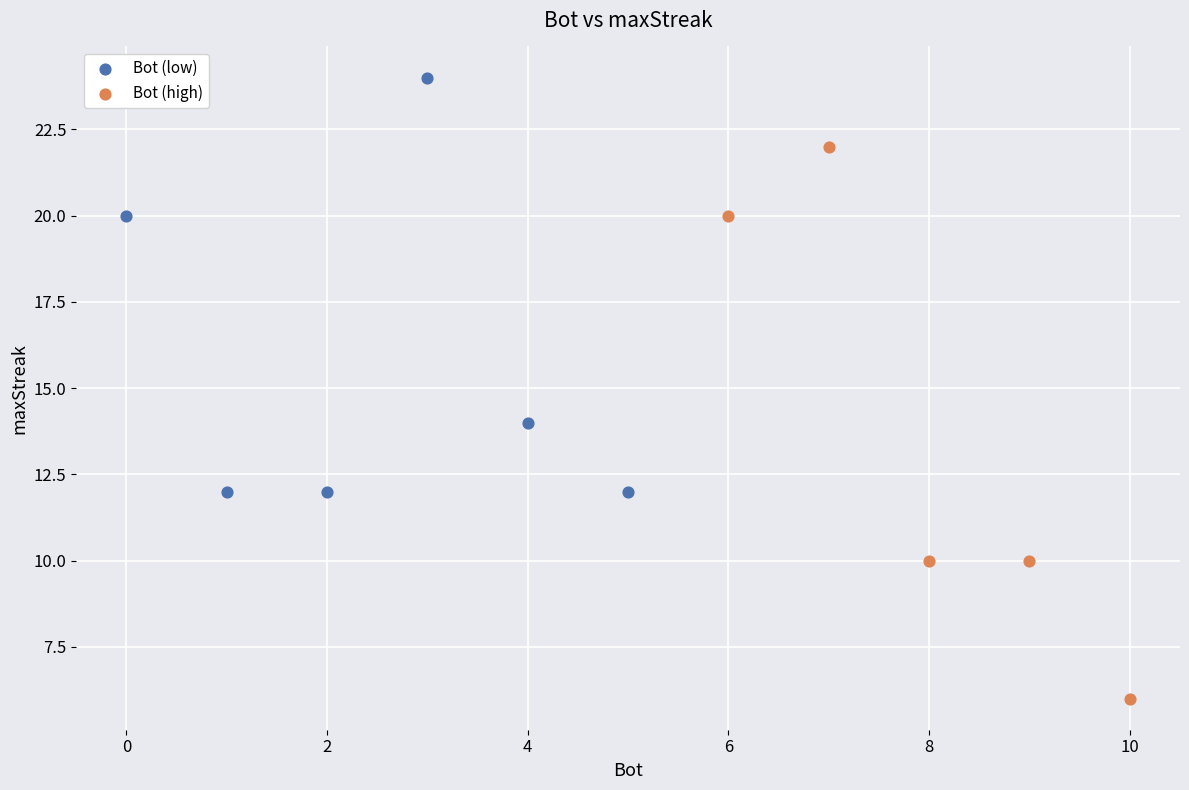

Which series has the widest spread of Y values?

Bot (high)